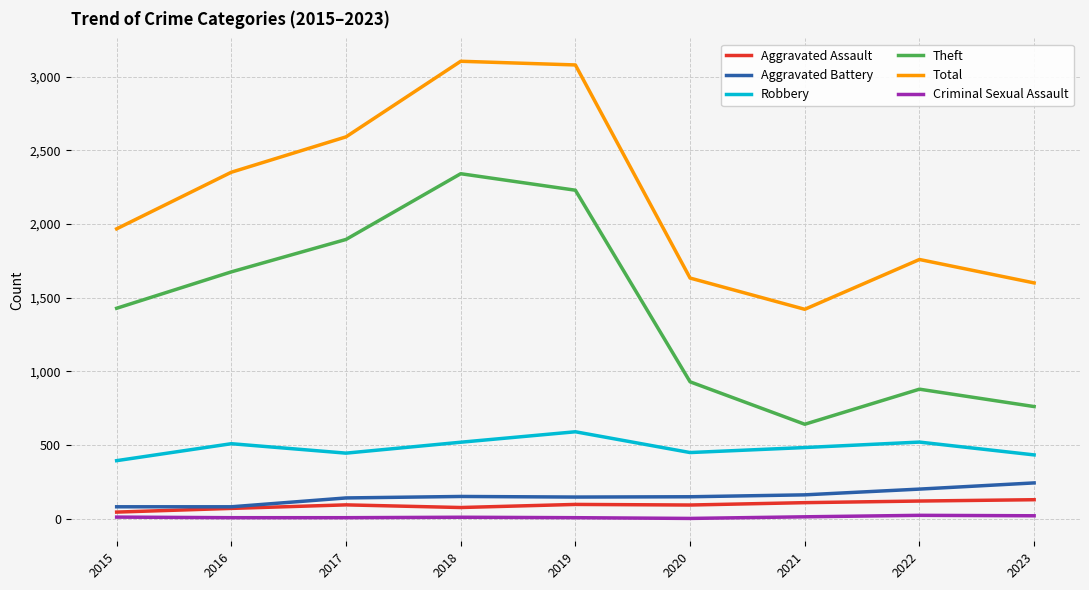

Which series changed the most between 2020 and 2021?

Theft